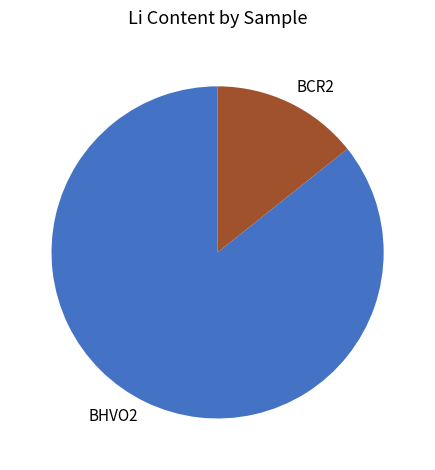

Rank the categories by value from lowest to highest.

BCR2, BHVO2